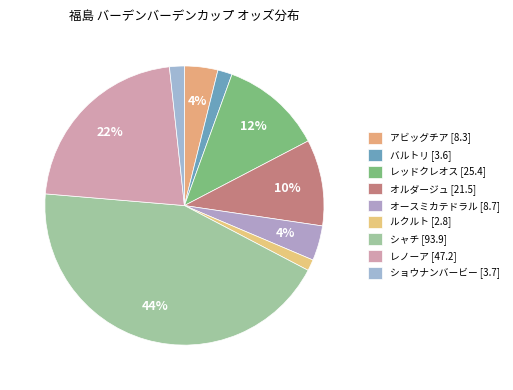

Count the number of slices in the pie.

9